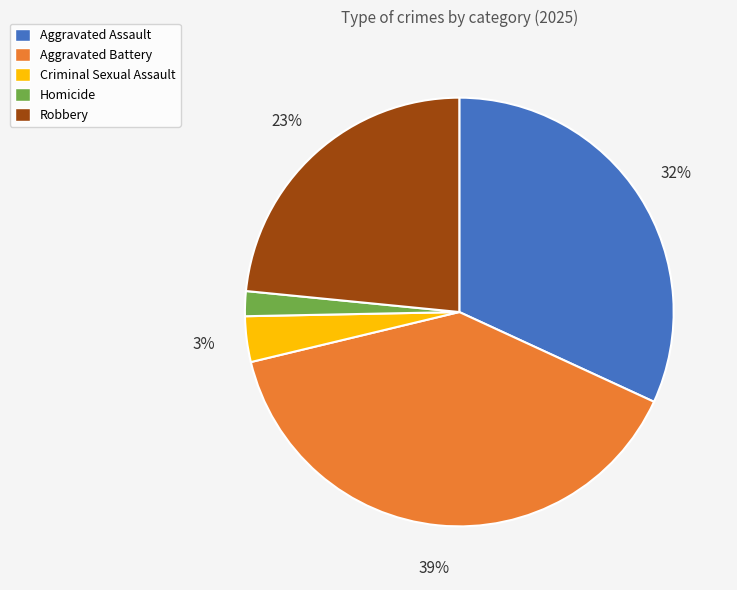

To the nearest percent, what is the difference between the Criminal Sexual Assault and Robbery slice percentages?

20%